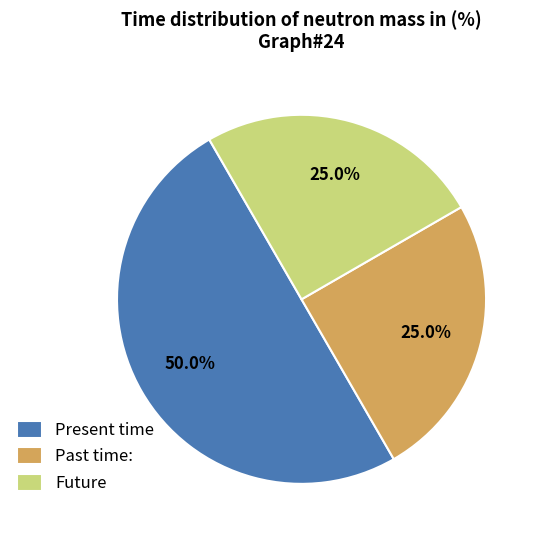

Combined, what portion of the pie is Past time: and Future?

50.0%